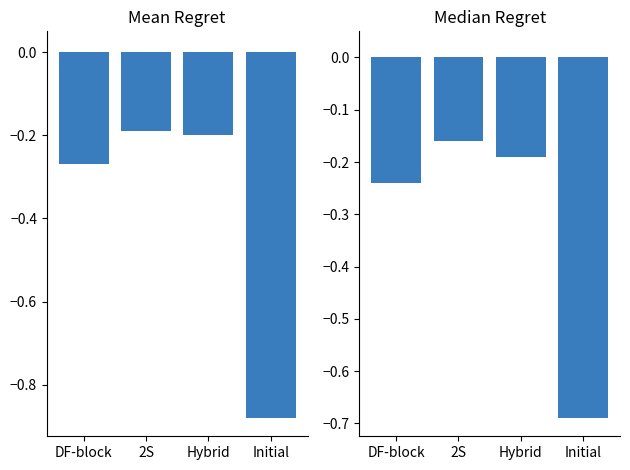

Are the bars horizontal?

No